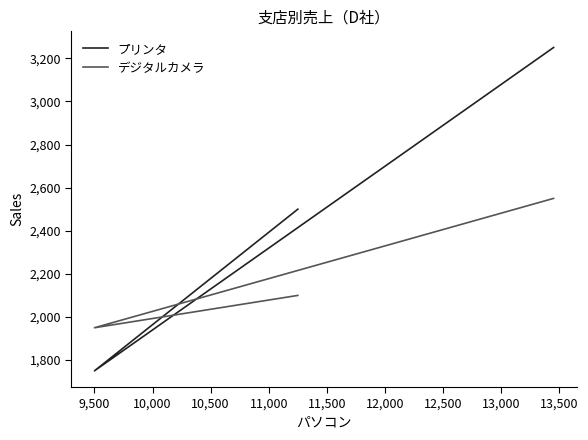

Which series has the widest spread of values?

プリンタ